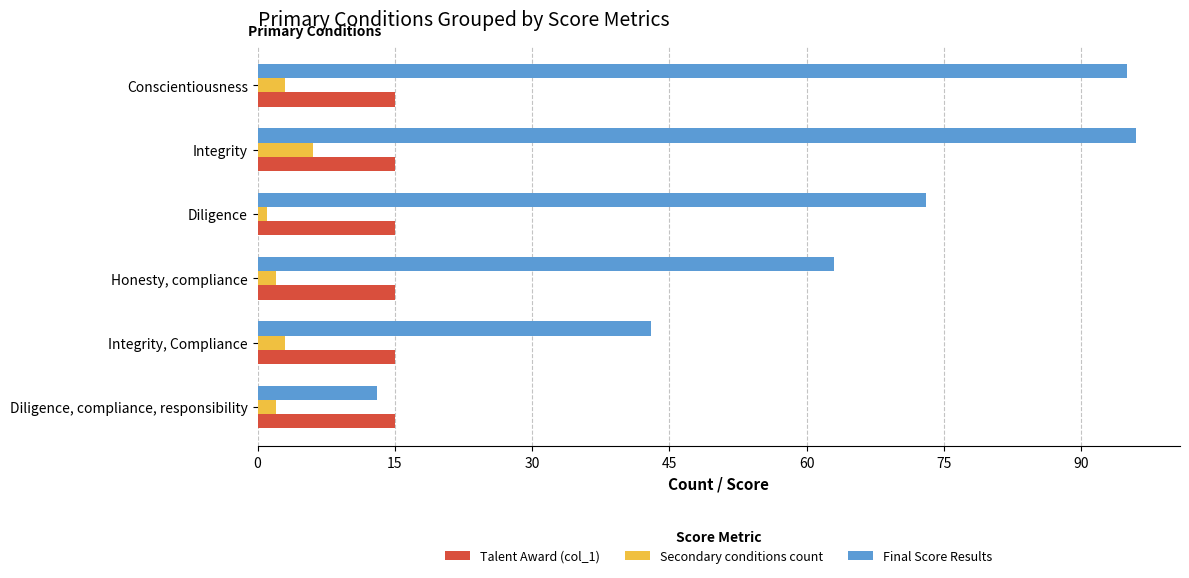

At which category is the sum across all series the highest?

Integrity